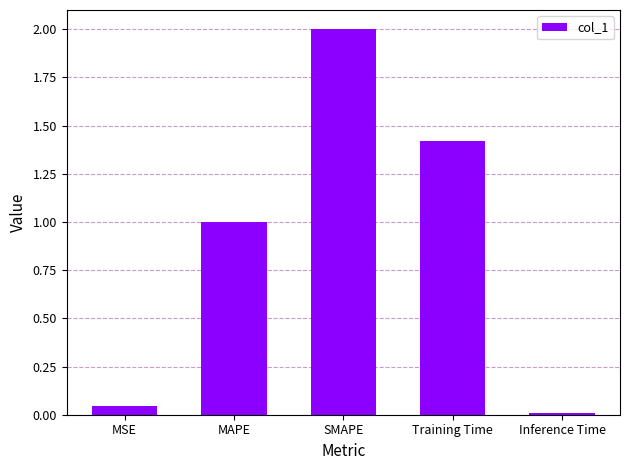

What is the difference between the maximum and minimum values?

2.0